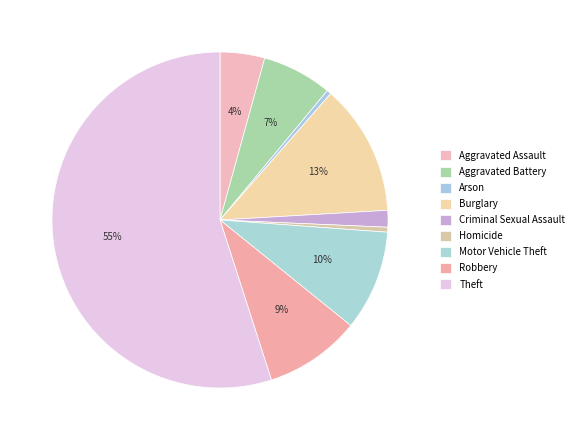

To the nearest percent, what is the combined percentage of Theft and Arson?

55%